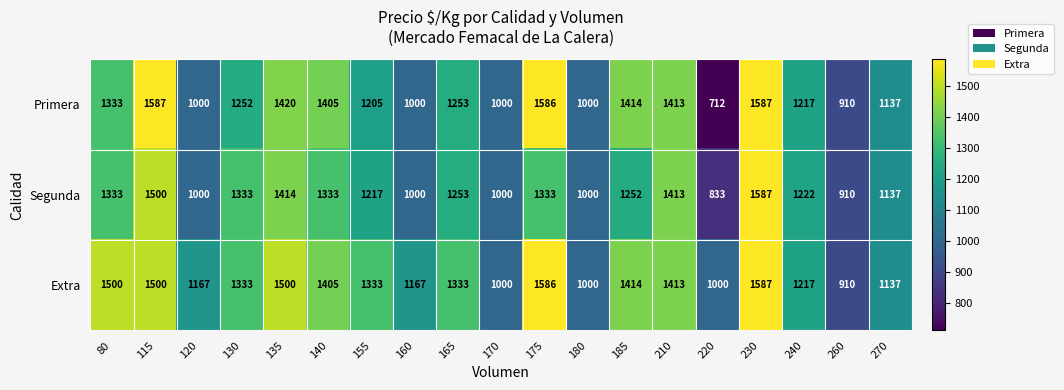

Which category has the lowest value in the Extra series?

260